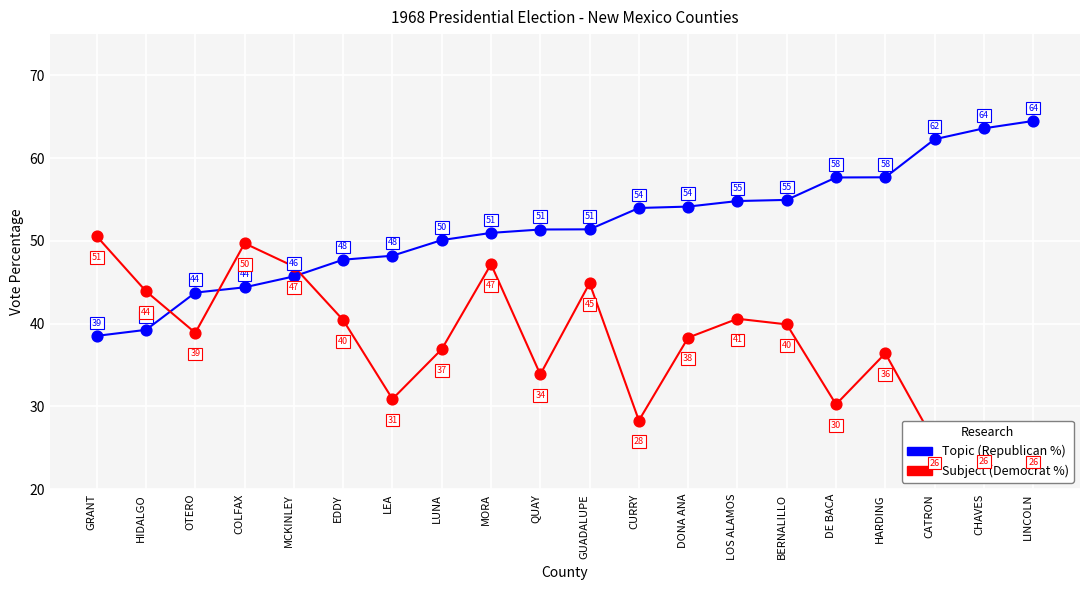

What is the total value across all series at CURRY?

82.3